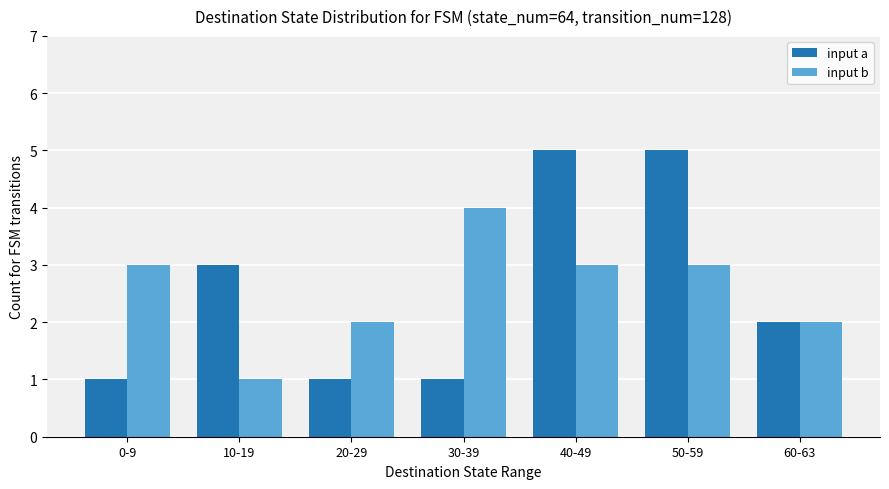

Where does the input a series first go above 2?

10-19